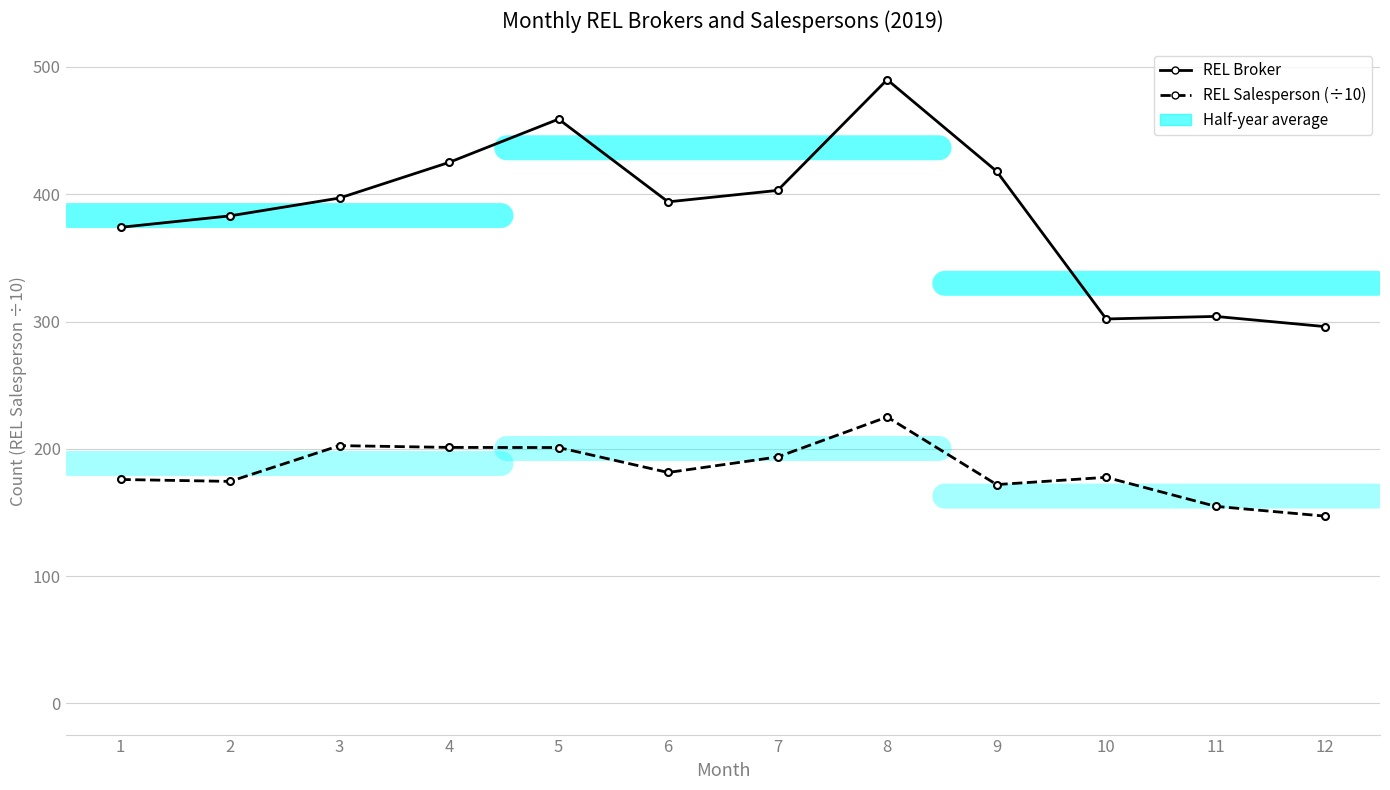

Rank the series by their average value, from lowest to highest.

REL Salesperson (÷10), REL Broker